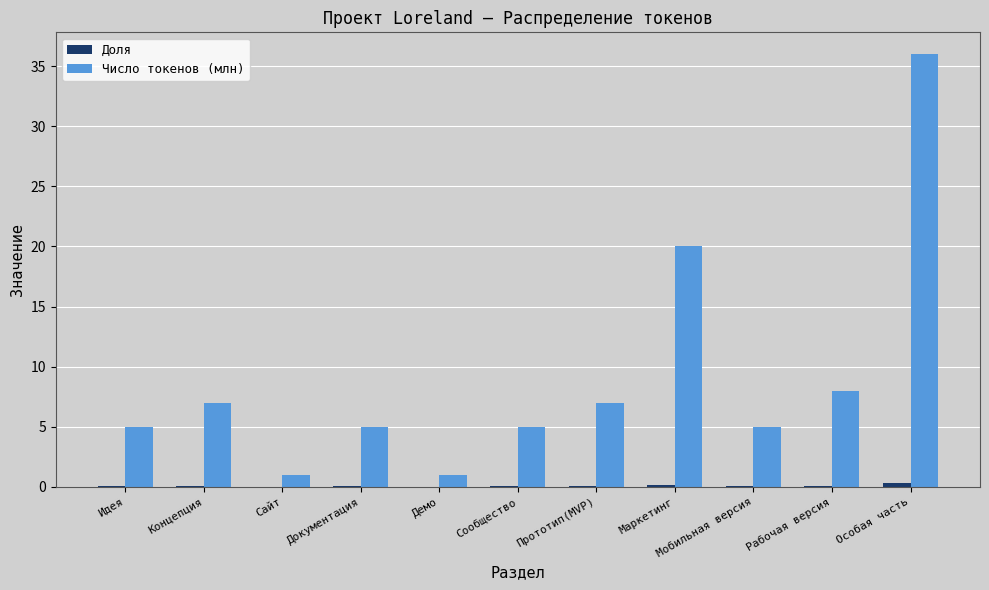

Is it true that Число токенов (млн) equals 5.0 at Мобильная версия?

True